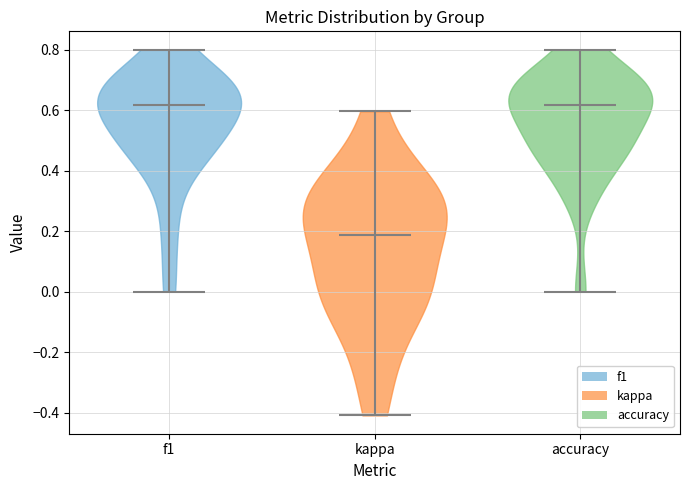

What is the lowest point the violin for kappa reaches on the y-axis? The values are not printed on the chart, so give them approximately, as read against the axis.

-0.40